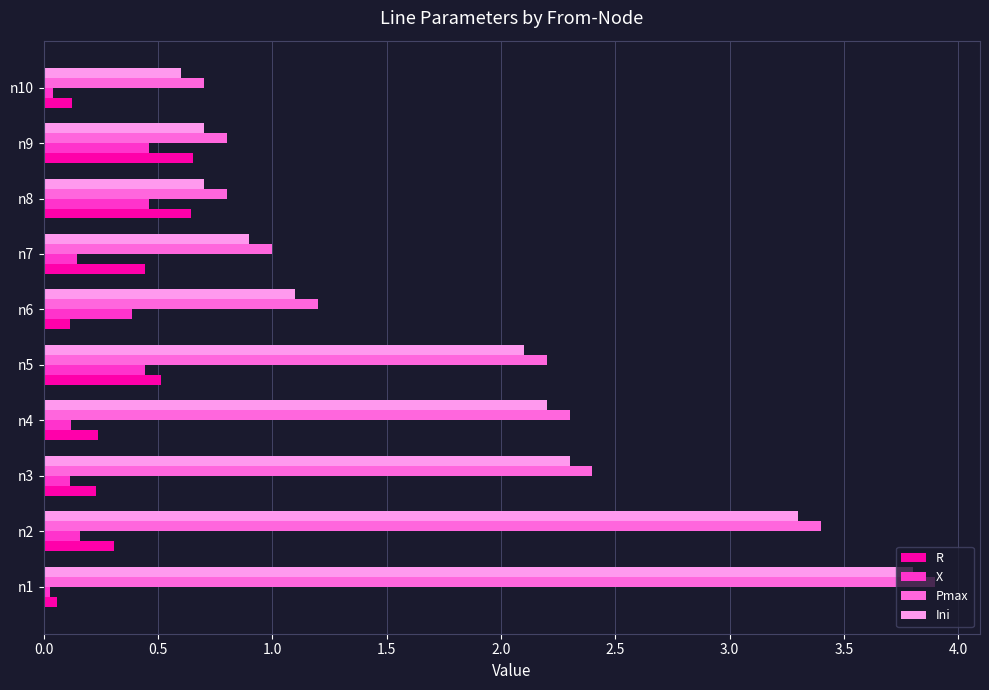

What is the approximate value of Pmax at n2?

3.4